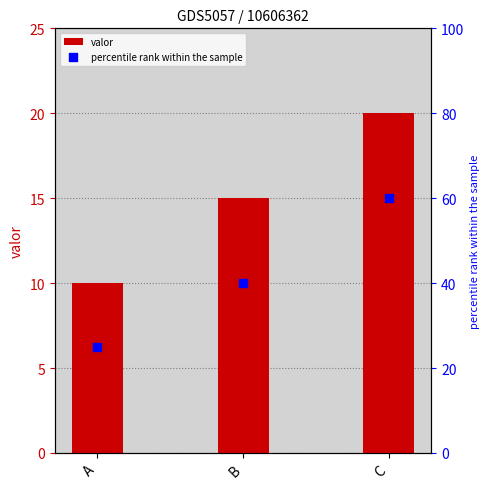

Which series contains the lowest Y value?

valor